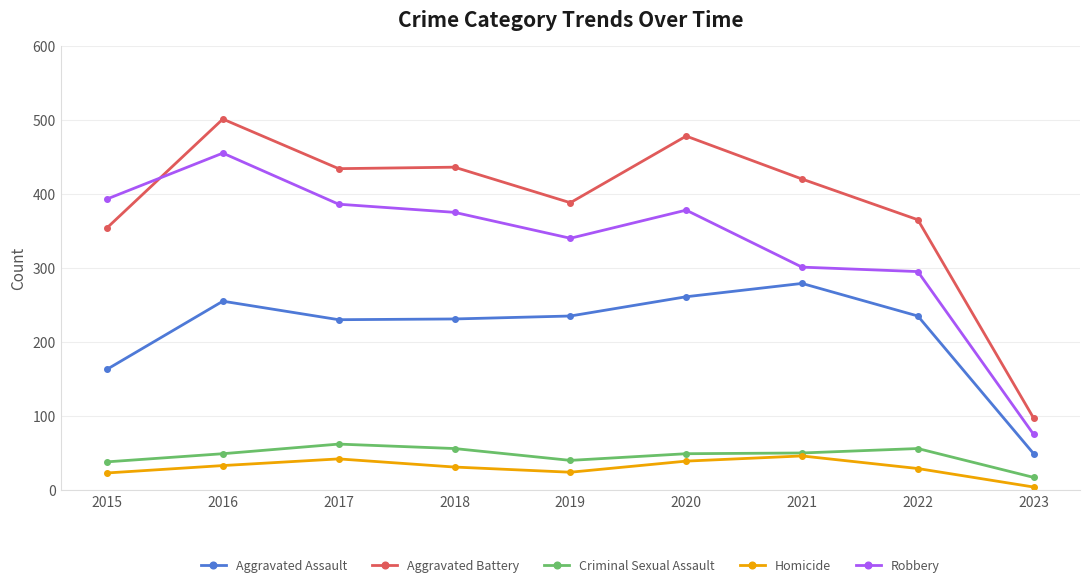

At which category does the chart reach its peak across all series?

2016